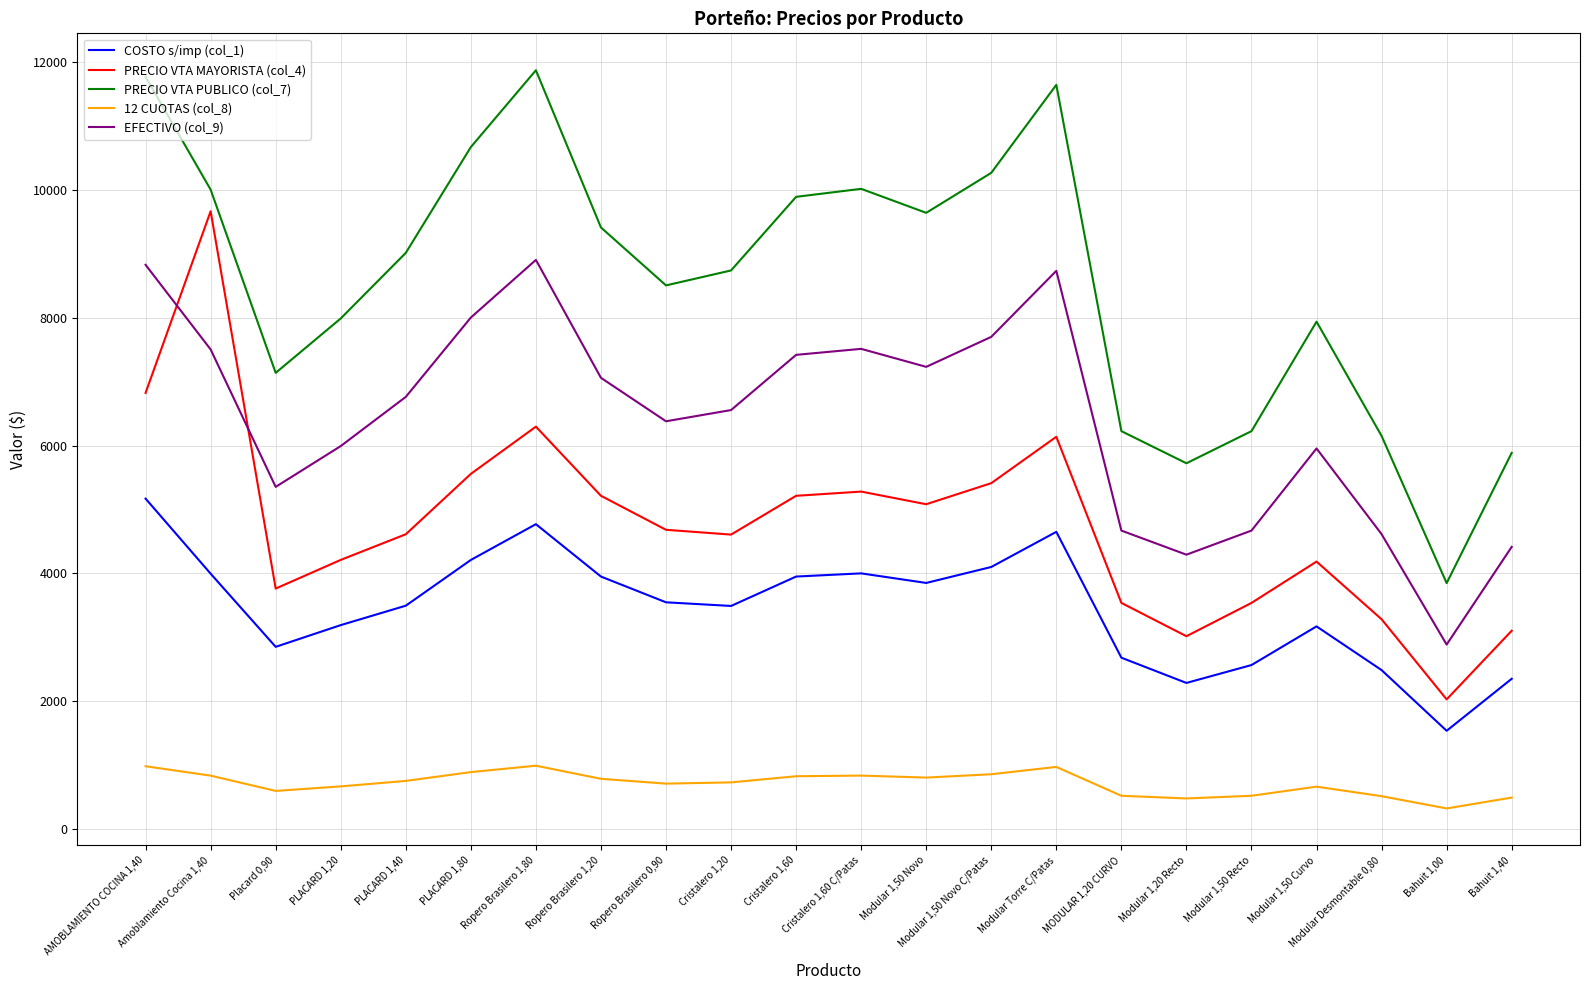

List the series in order of their peak value, highest first.

PRECIO VTA PUBLICO (col_7), PRECIO VTA MAYORISTA (col_4), EFECTIVO (col_9), COSTO s/imp (col_1), 12 CUOTAS (col_8)